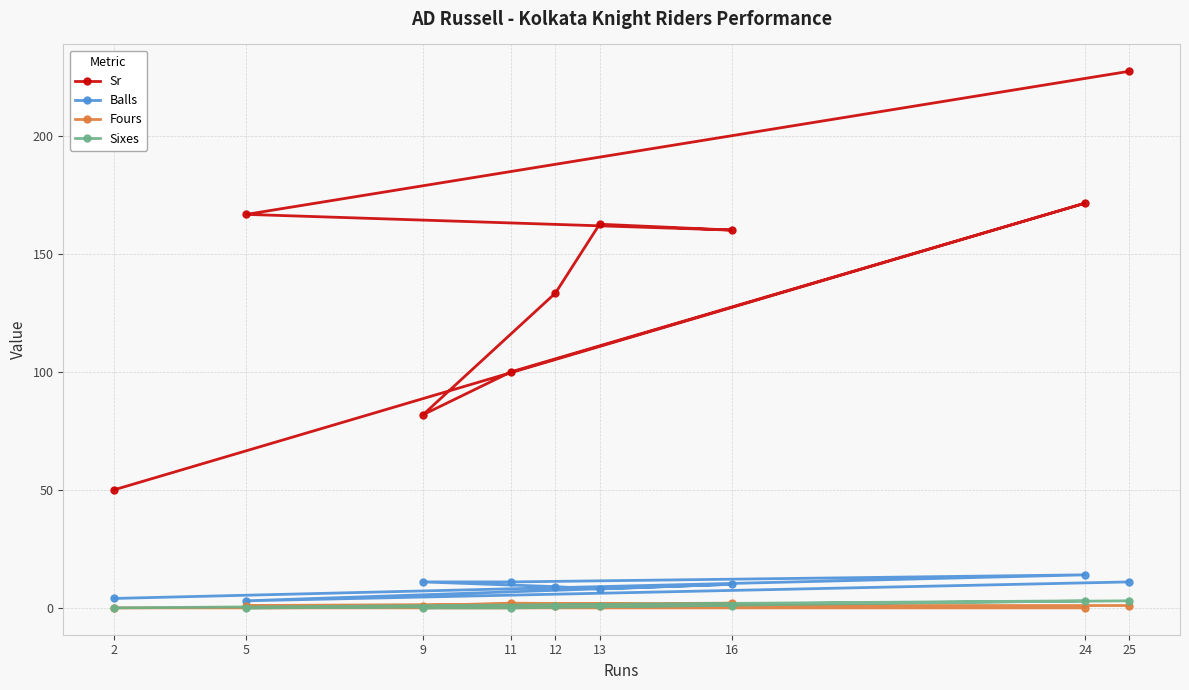

Does the chart display data point markers on the line(s)?

Yes